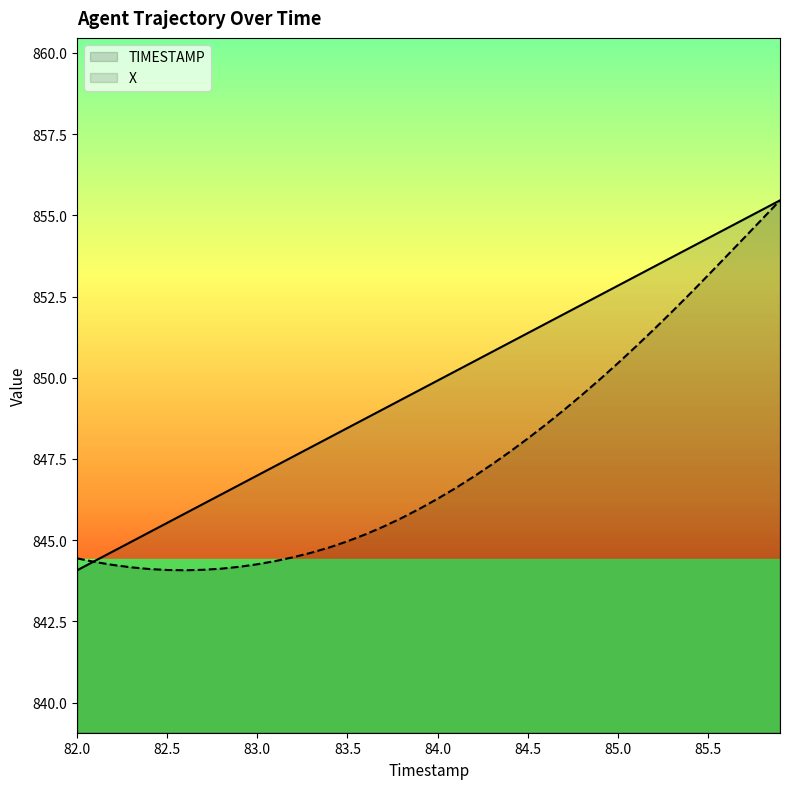

What is the sum of all X values?

33900.6